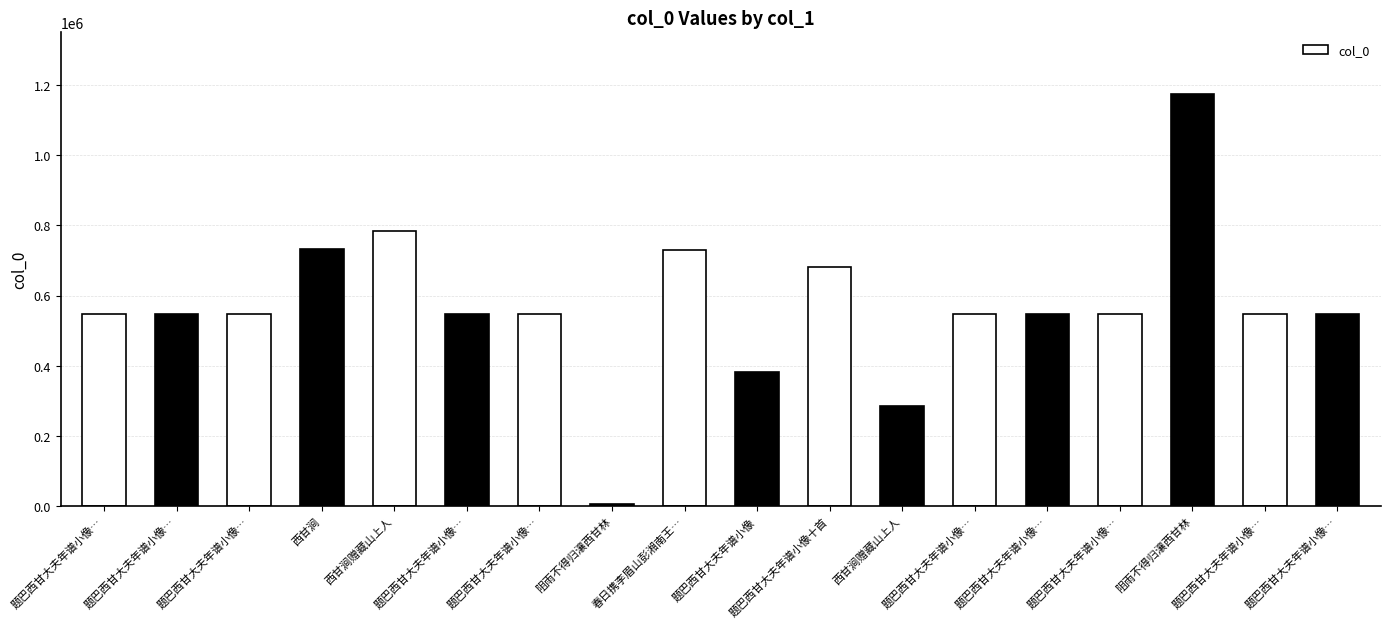

Count the number of categories in the chart.

18